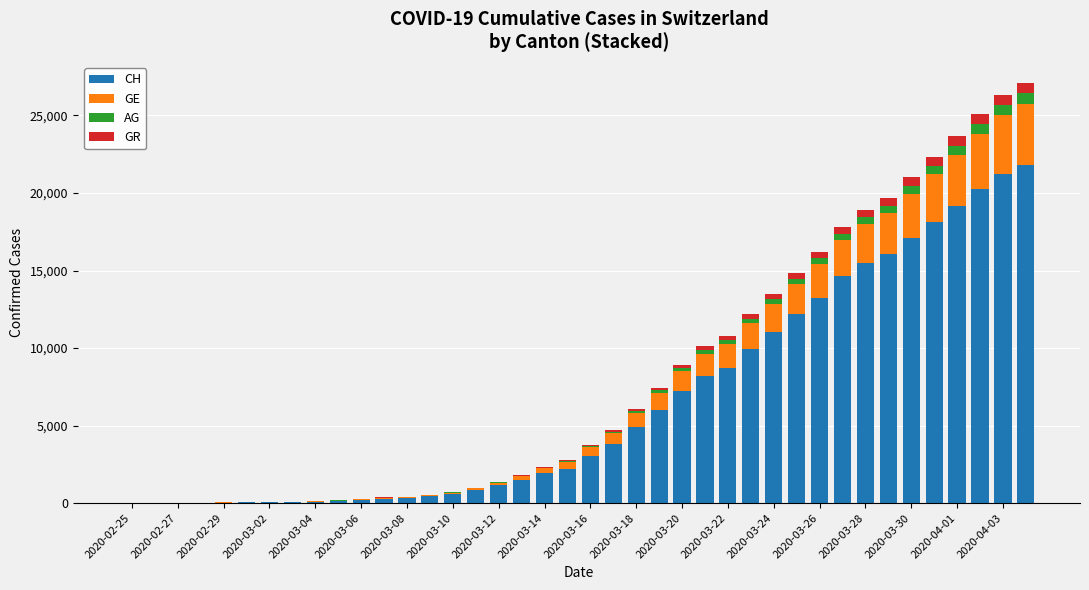

Are the bars horizontal?

No